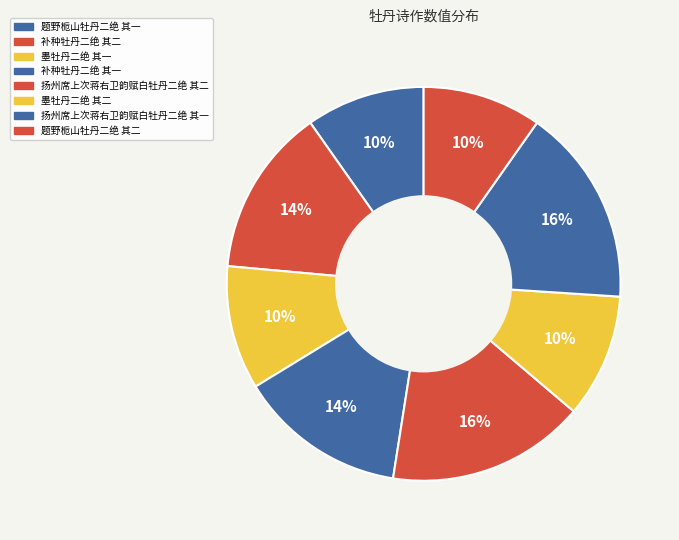

Between 题野栀山牡丹二绝 其二 and 补种牡丹二绝 其二, which is larger?

补种牡丹二绝 其二